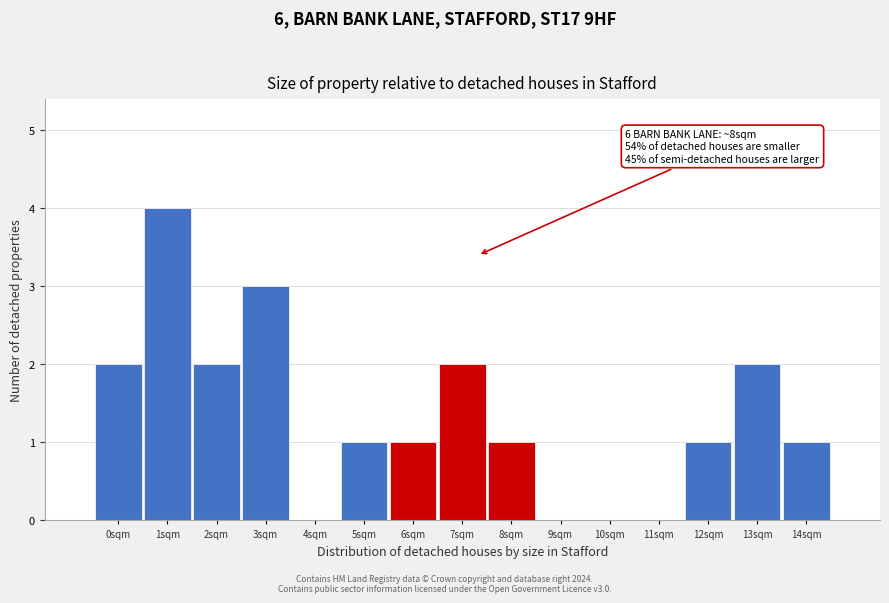

Reading left to right, transcribe all the data shown in this chart.

0sqm=2	1sqm=4	2sqm=2	3sqm=3	4sqm=0	5sqm=1	6sqm=1	7sqm=2	8sqm=1	9sqm=0	10sqm=0	11sqm=0	12sqm=1	13sqm=2	14sqm=1